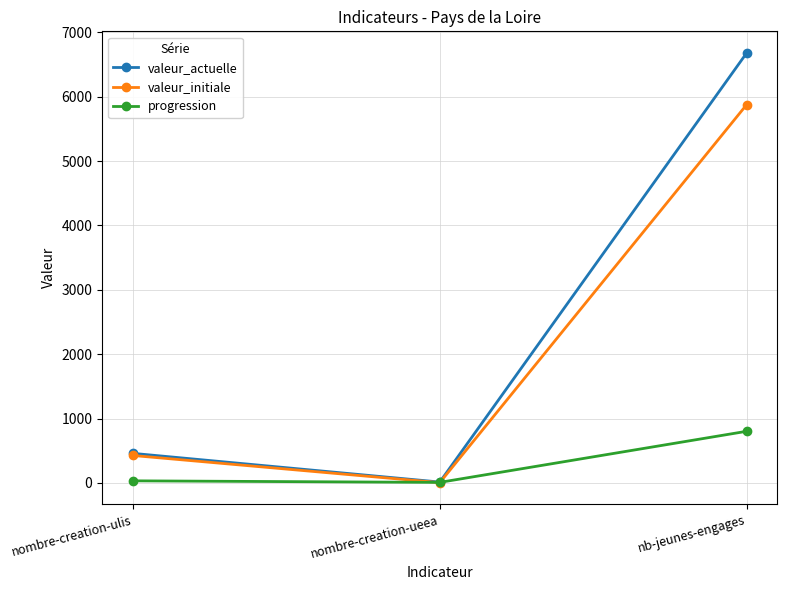

Which series changed the most between nombre-creation-ulis and nb-jeunes-engages?

valeur_actuelle